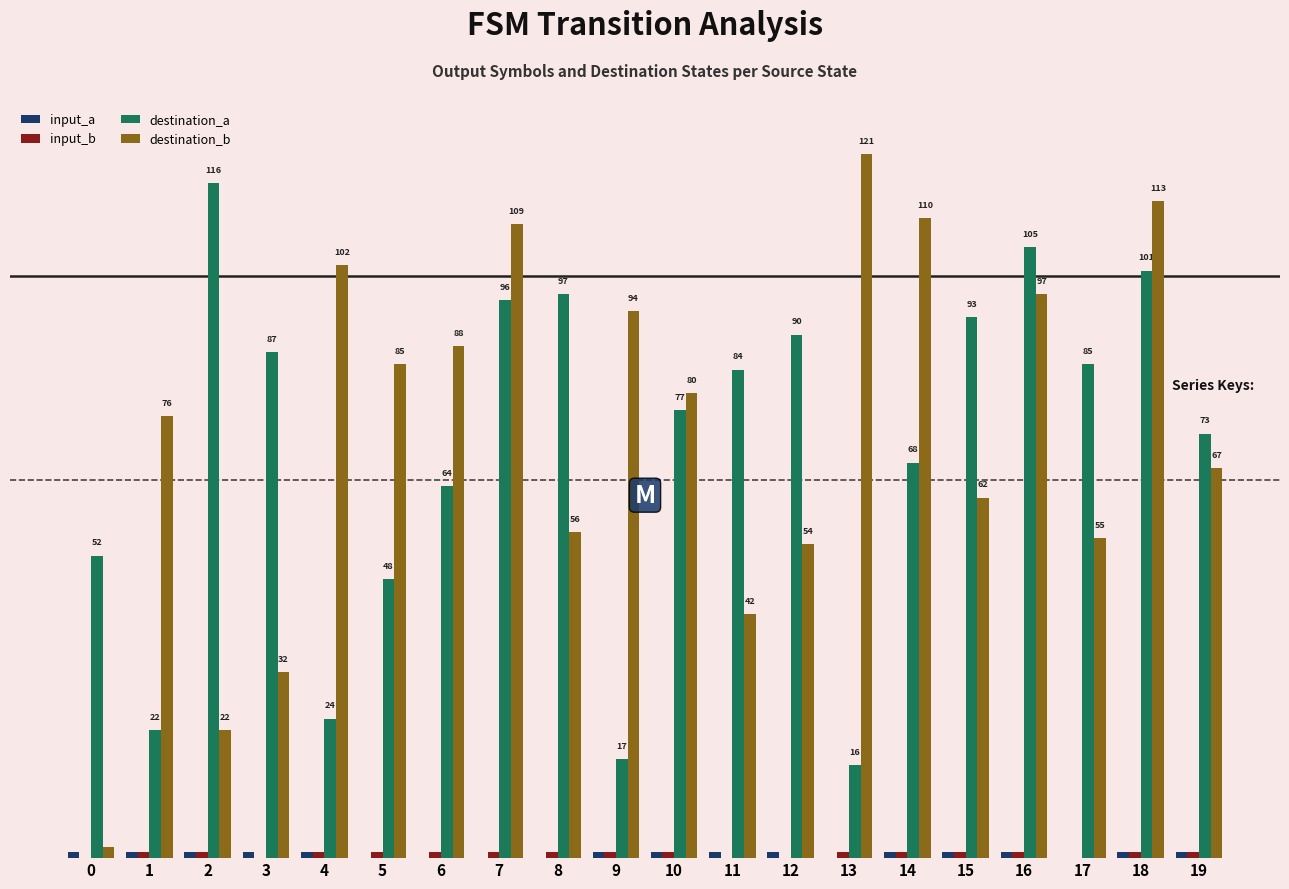

Does the chart contain stacked bars?

No